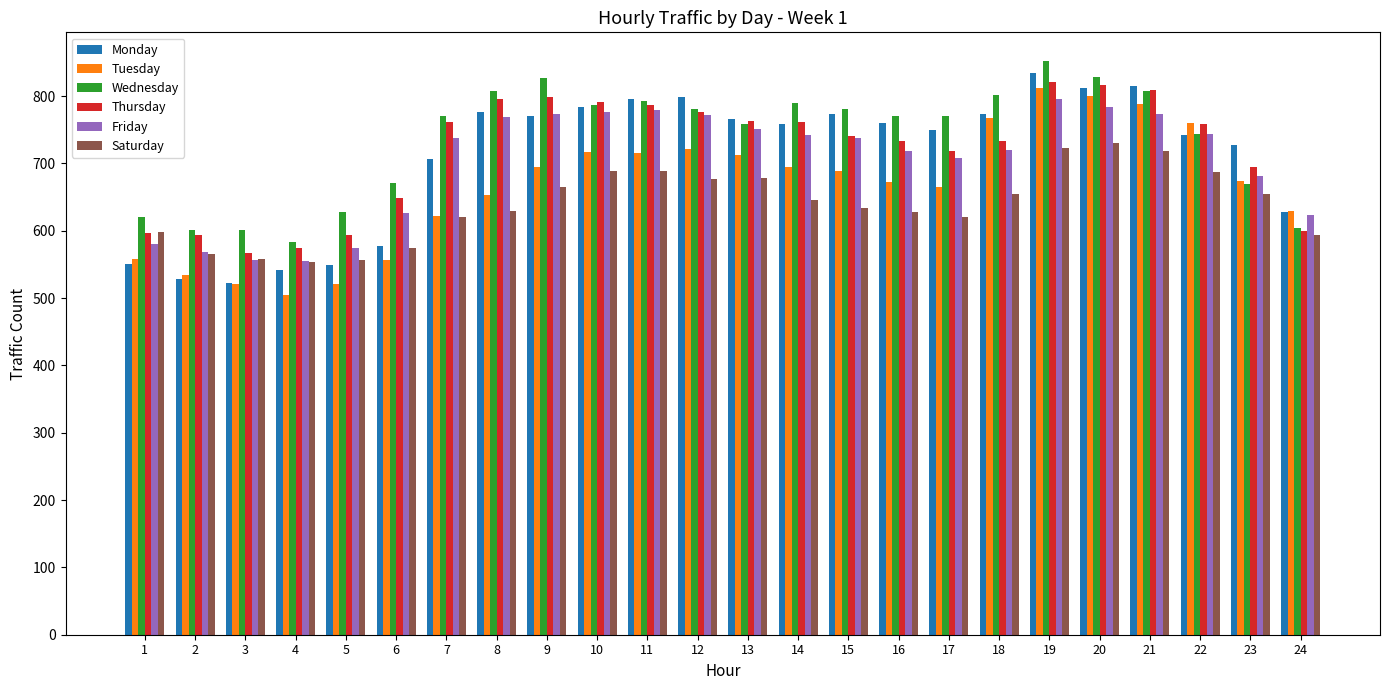

Between 1 and 10, which series saw the biggest shift?

Monday